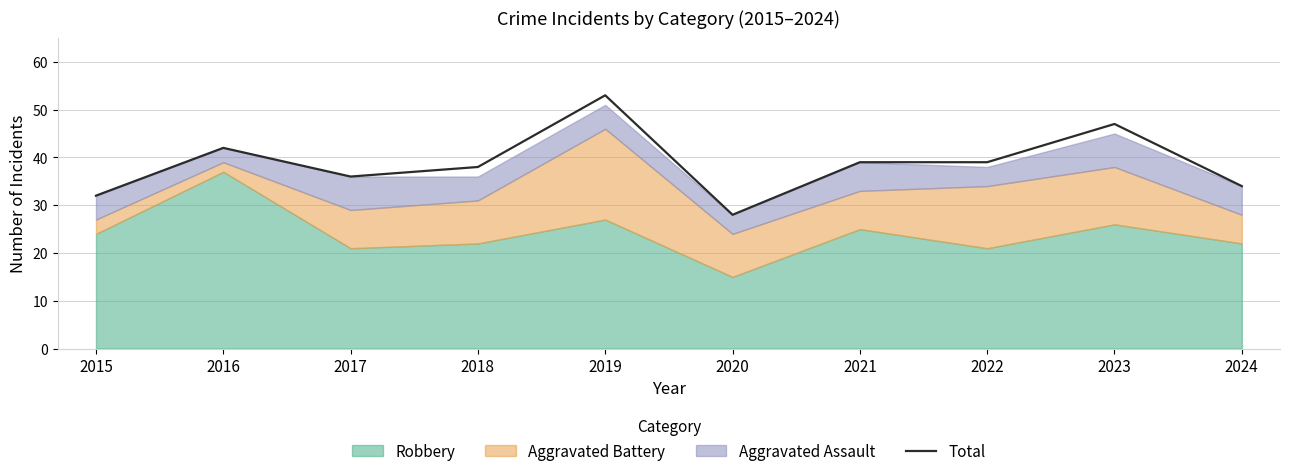

At which label does the data first exceed 39?

2016